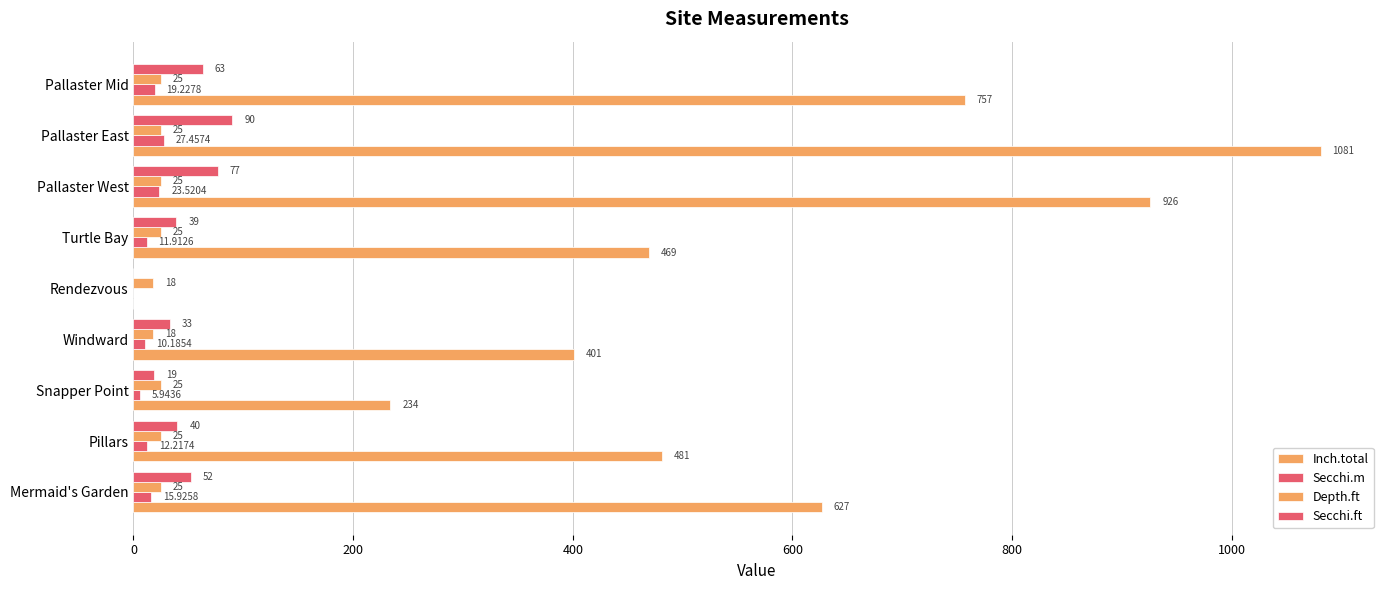

How many data points does each series have?

9